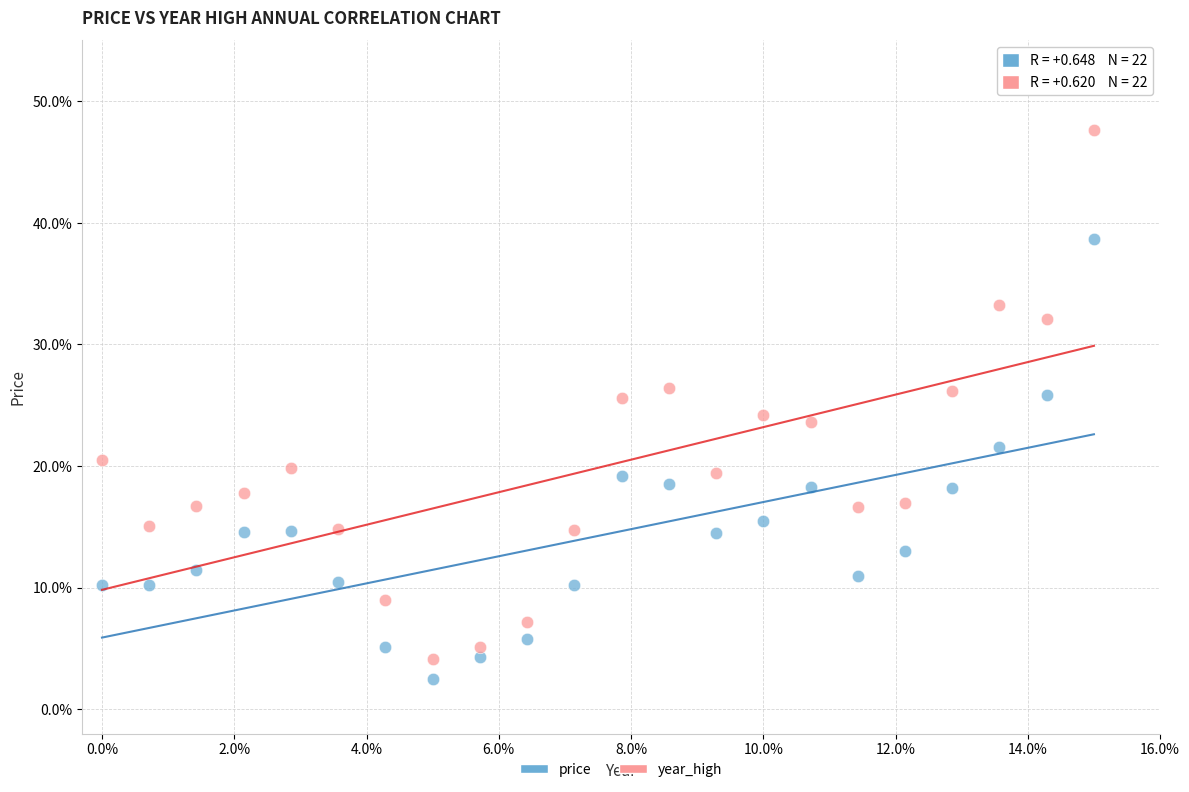

Which series has the largest Y range (max minus min)?

year_high